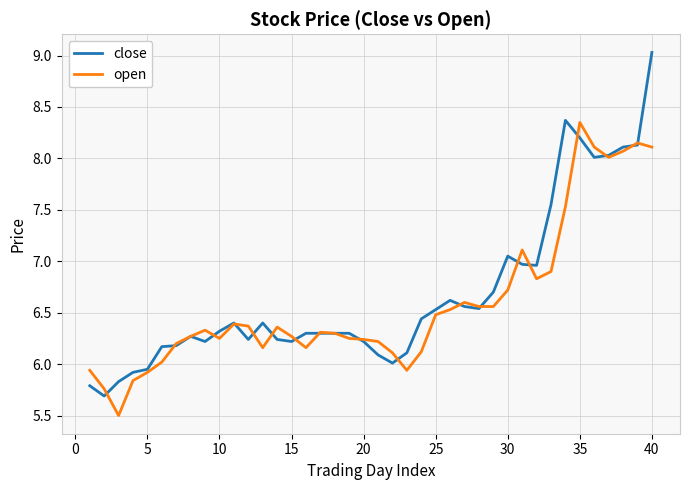

Which series has the largest total across all categories?

close